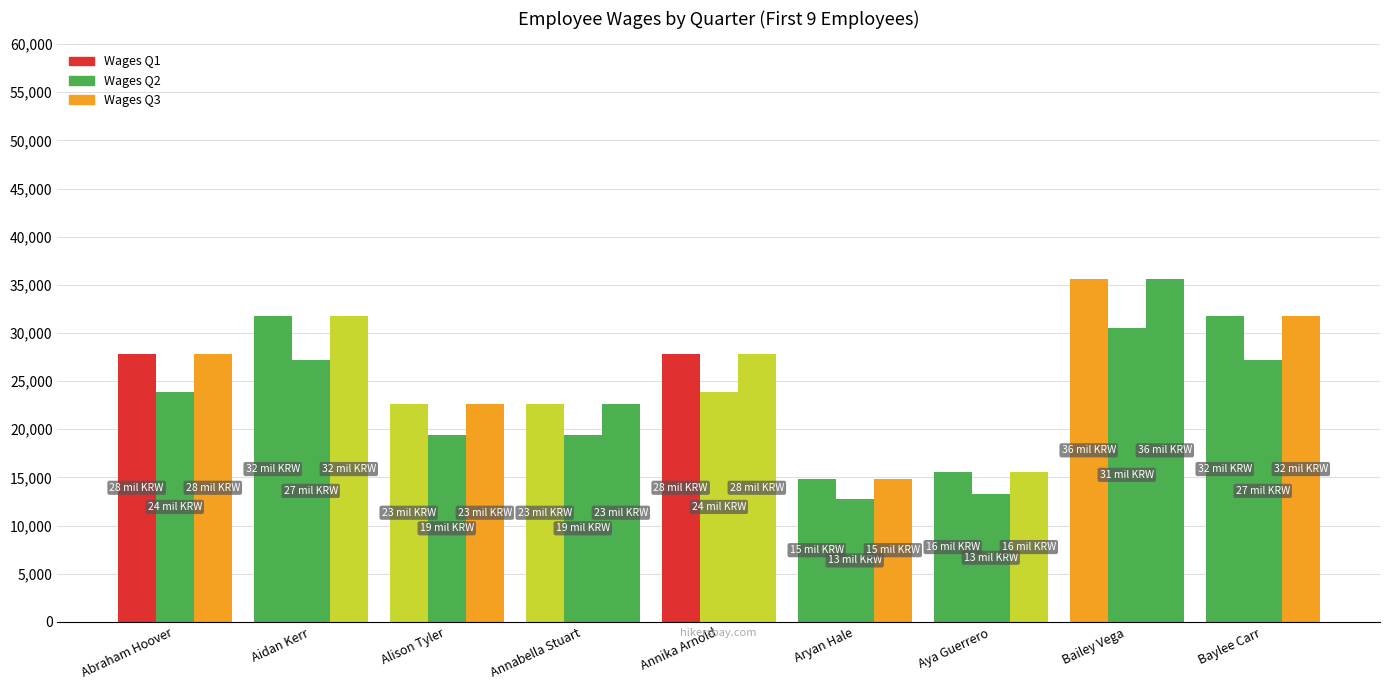

Does the chart contain any negative values?

No